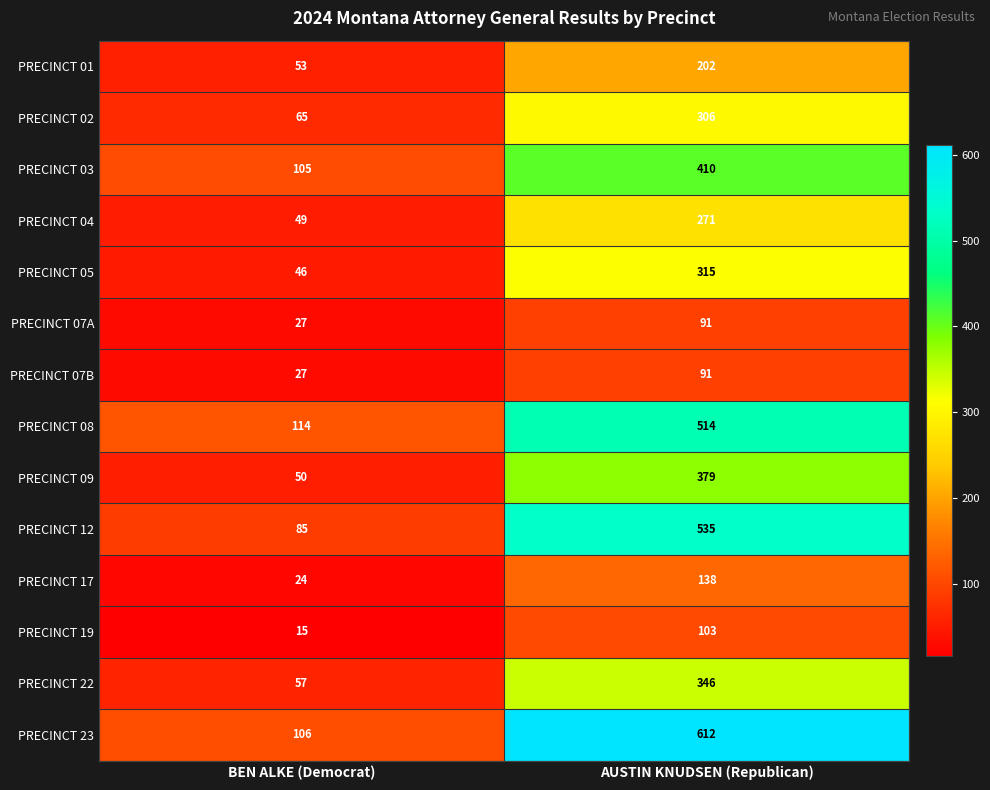

The PRECINCT 08 series shows 114 at BEN ALKE (Democrat). True or false?

True